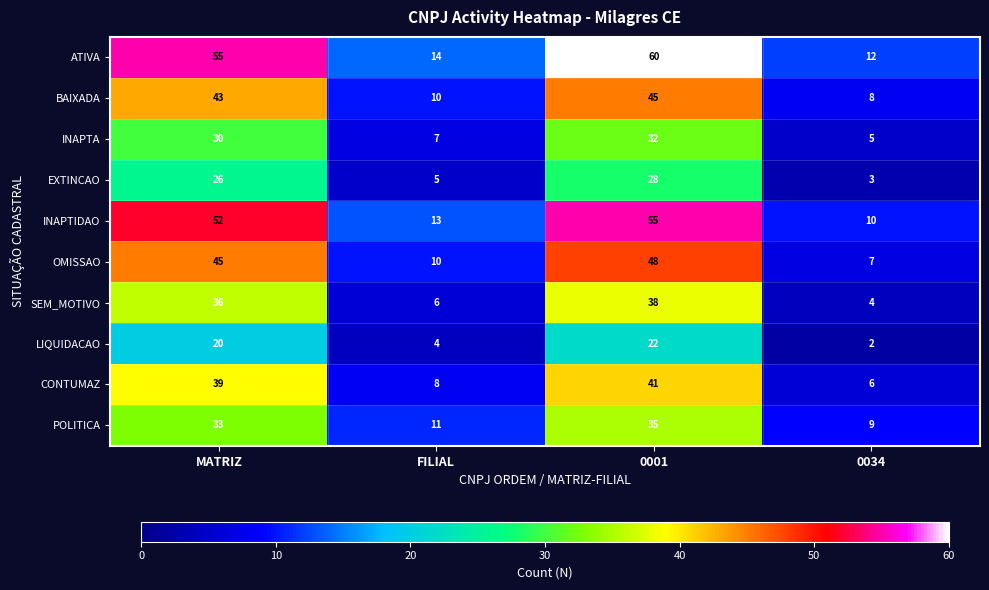

The value of POLITICA at 0034 is 5. True or false?

False